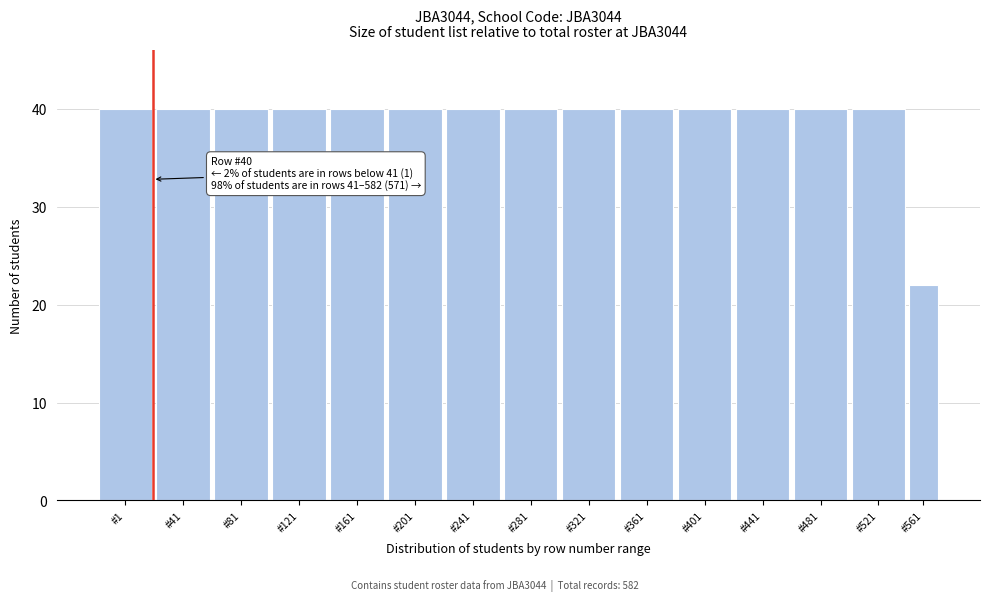

Reading right to left, what are all the values shown in this chart?

22	40	40	40	40	40	40	40	40	40	40	40	40	40	40